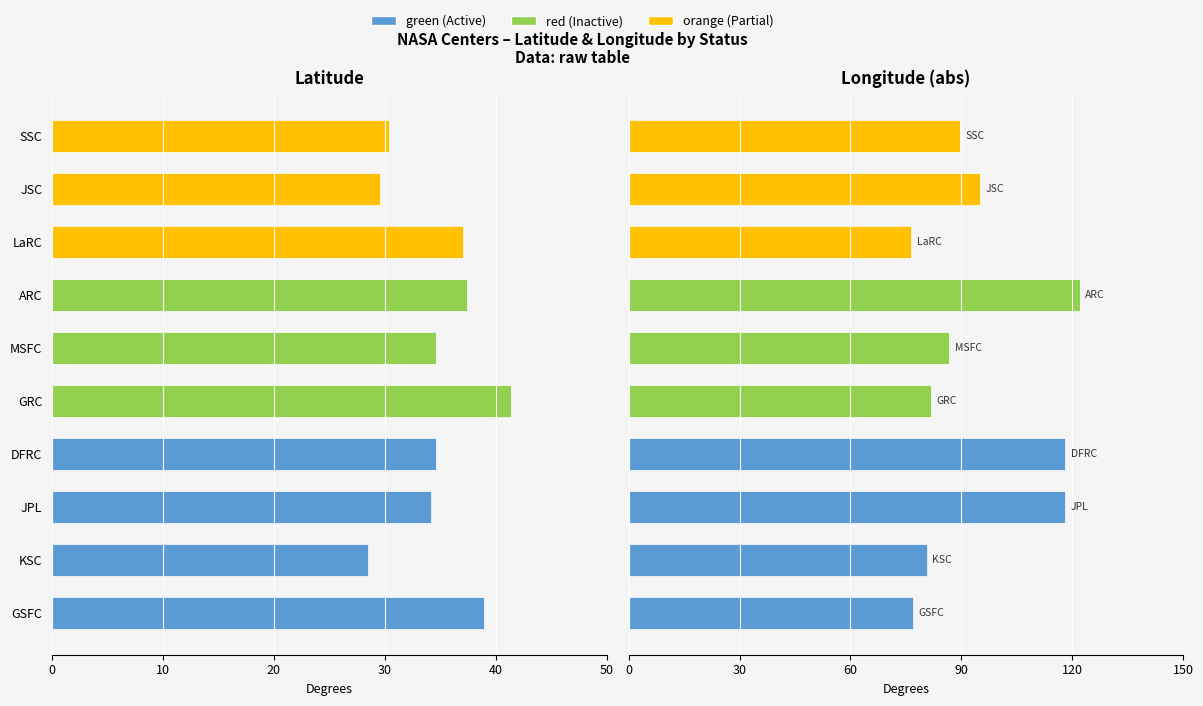

What position from the right is DFRC?

7